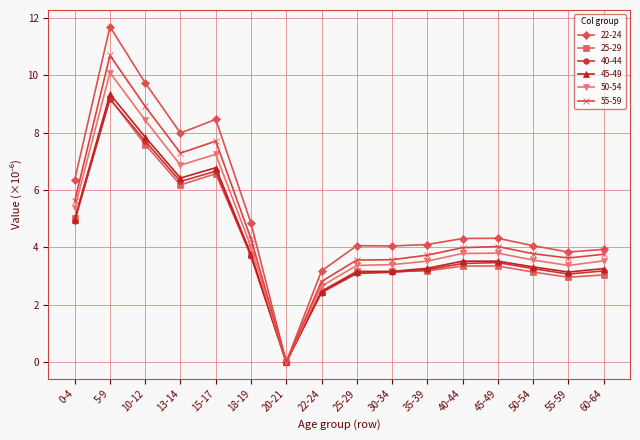

Is the value of 45-49 at 40-44 greater than the value of 40-44 at 20-21?

Yes